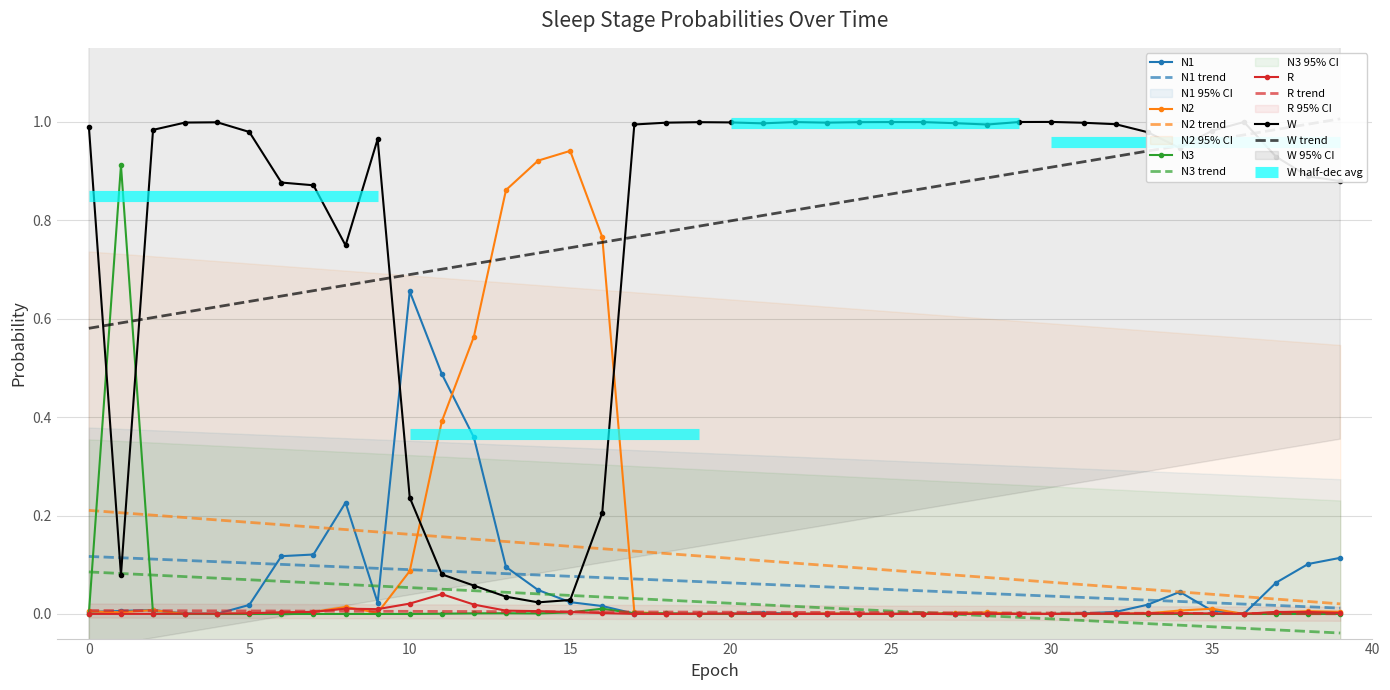

Reading right to left, transcribe all the data shown in this chart.

N1: 39=0.1	38=0.1	37=0.1	36=0.0	35=0.0	34=0.0	33=0.0	32=0.0	31=0.0	30=0.0	29=0.0	28=0.0	27=0.0	26=0.0	25=0.0	24=0.0	23=0.0	22=0.0	21=0.0	20=0.0	19=0.0	18=0.0	17=0.0	16=0.0	15=0.0	14=0.0	13=0.1	12=0.4	11=0.5	10=0.7	9=0.0	8=0.2	7=0.1	6=0.1	5=0.0	4=0.0	3=0.0	2=0.0	1=0.0	0=0.0
N2: 39=0.0	38=0.0	37=0.0	36=0.0	35=0.0	34=0.0	33=0.0	32=0.0	31=0.0	30=0.0	29=0.0	28=0.0	27=0.0	26=0.0	25=0.0	24=0.0	23=0.0	22=0.0	21=0.0	20=0.0	19=0.0	18=0.0	17=0.0	16=0.8	15=0.9	14=0.9	13=0.9	12=0.6	11=0.4	10=0.1	9=0.0	8=0.0	7=0.0	6=0.0	5=0.0	4=0.0	3=0.0	2=0.0	1=0.0	0=0.0
N3: 39=0.0	38=0.0	37=0.0	36=0.0	35=0.0	34=0.0	33=0.0	32=0.0	31=0.0	30=0.0	29=0.0	28=0.0	27=0.0	26=0.0	25=0.0	24=0.0	23=0.0	22=0.0	21=0.0	20=0.0	19=0.0	18=0.0	17=0.0	16=0.0	15=0.0	14=0.0	13=0.0	12=0.0	11=0.0	10=0.0	9=0.0	8=0.0	7=0.0	6=0.0	5=0.0	4=0.0	3=0.0	2=0.0	1=0.9	0=0.0
R: 39=0.0	38=0.0	37=0.0	36=0.0	35=0.0	34=0.0	33=0.0	32=0.0	31=0.0	30=0.0	29=0.0	28=0.0	27=0.0	26=0.0	25=0.0	24=0.0	23=0.0	22=0.0	21=0.0	20=0.0	19=0.0	18=0.0	17=0.0	16=0.0	15=0.0	14=0.0	13=0.0	12=0.0	11=0.0	10=0.0	9=0.0	8=0.0	7=0.0	6=0.0	5=0.0	4=0.0	3=0.0	2=0.0	1=0.0	0=0.0
W: 39=0.9	38=0.9	37=0.9	36=1.0	35=1.0	34=0.9	33=1.0	32=1.0	31=1.0	30=1.0	29=1.0	28=1.0	27=1.0	26=1.0	25=1.0	24=1.0	23=1.0	22=1.0	21=1.0	20=1.0	19=1.0	18=1.0	17=1.0	16=0.2	15=0.0	14=0.0	13=0.0	12=0.1	11=0.1	10=0.2	9=1.0	8=0.7	7=0.9	6=0.9	5=1.0	4=1.0	3=1.0	2=1.0	1=0.1	0=1.0